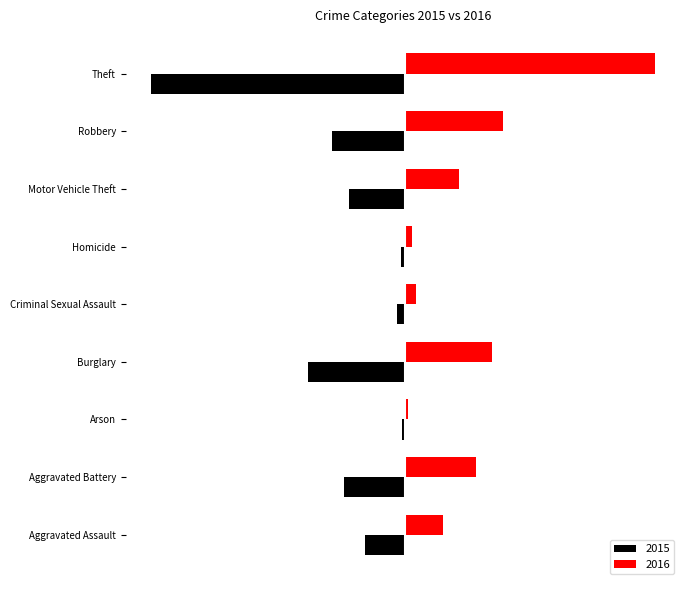

Rank the series by their average value, from highest to lowest.

2016, 2015